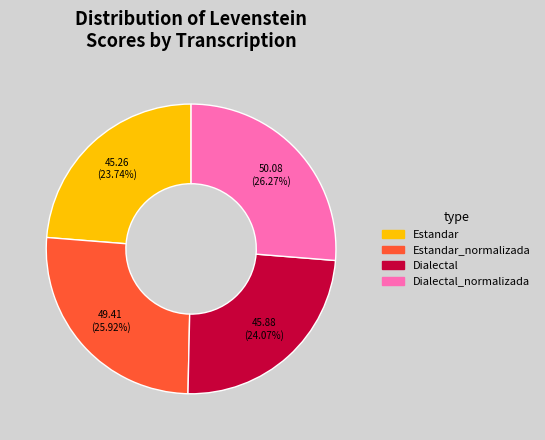

Is there a majority slice in this chart?

No